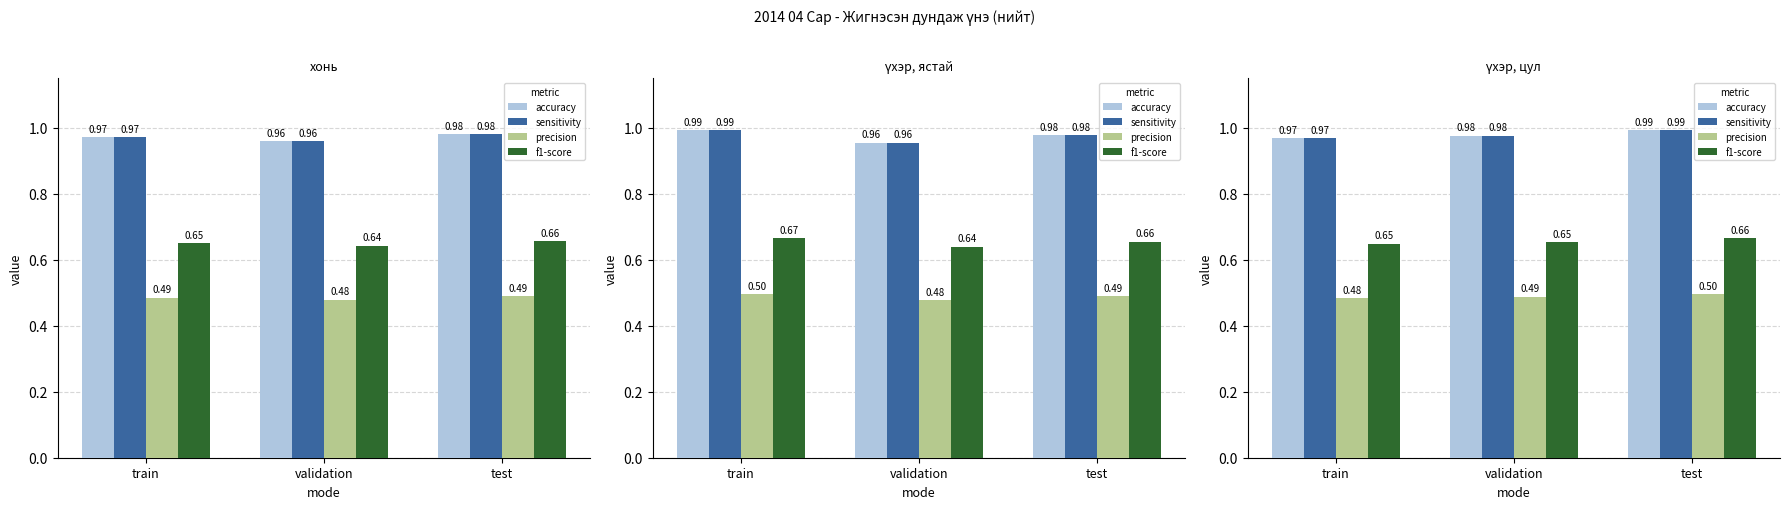

What are all the series names shown in the legend?

accuracy, sensitivity, precision, f1-score